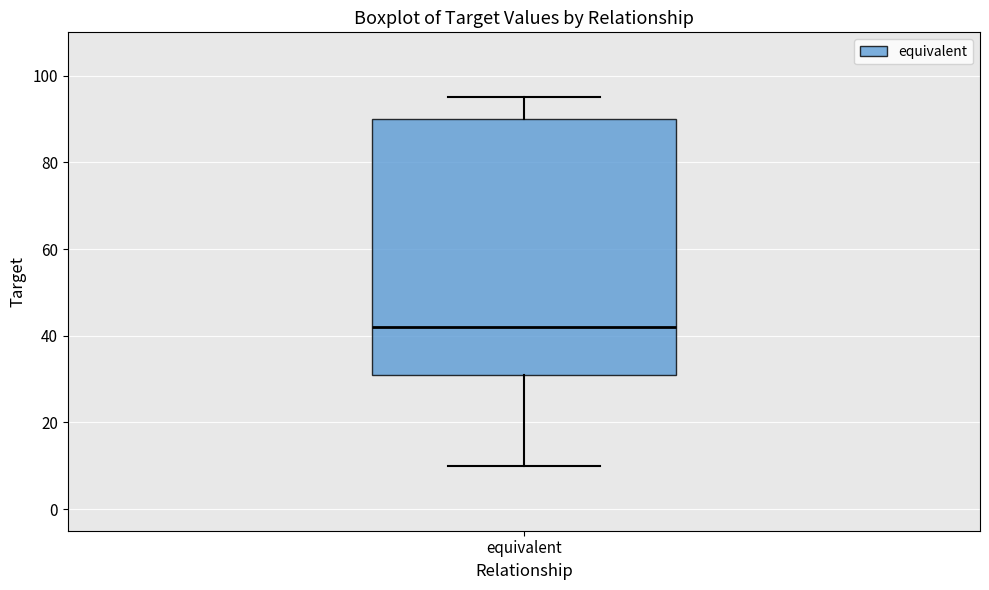

Read this box plot against the y-axis: the position of the median line, the range covered by the box, and the ends of both whiskers. The values are not printed on the chart, so give them approximately, as read against the axis.

median 42, box 32 to 90, whiskers 10 to 96